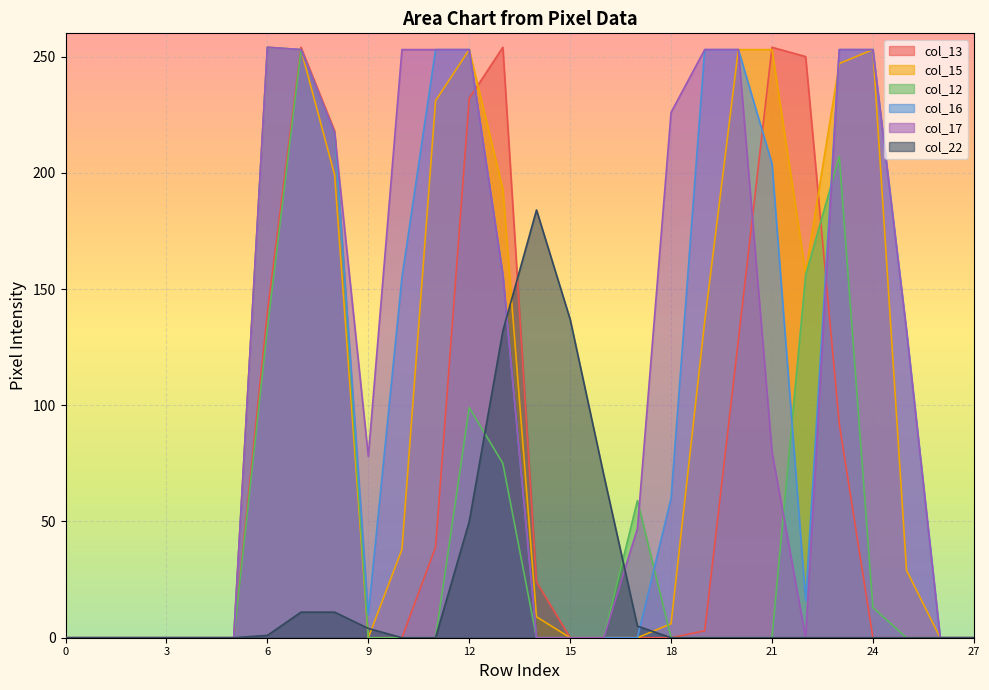

How many categories are shown in the chart?

28